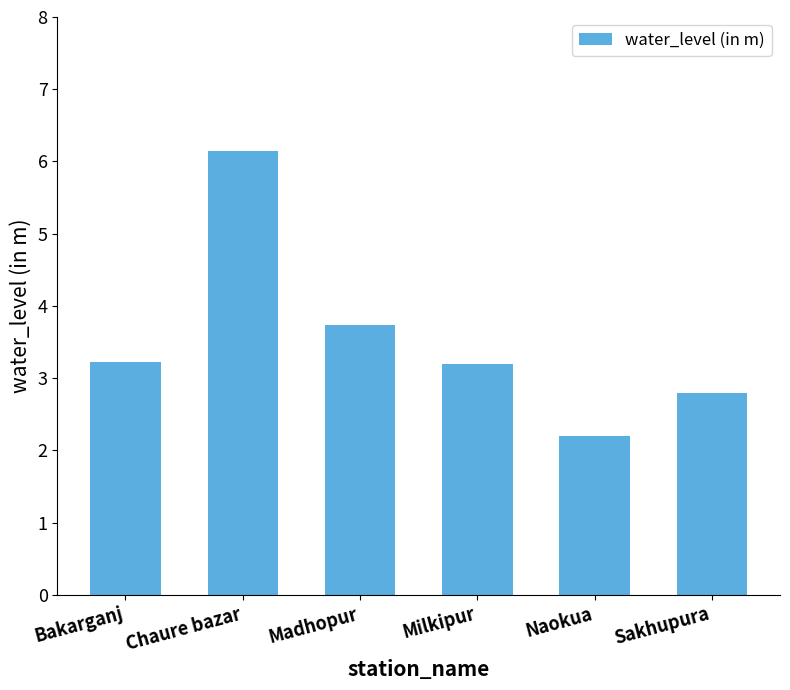

Count the number of values greater than 3.

4